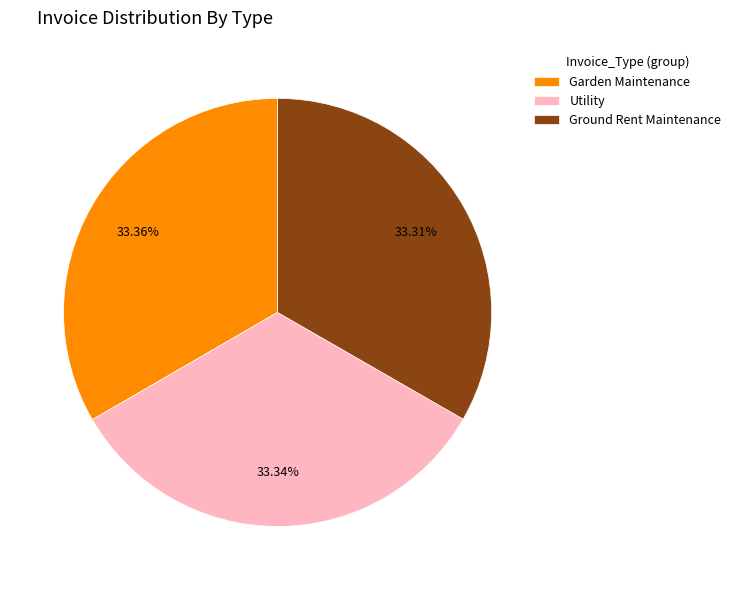

Approximately how many times larger is the value at Ground Rent Maintenance compared to Garden Maintenance?

1.0